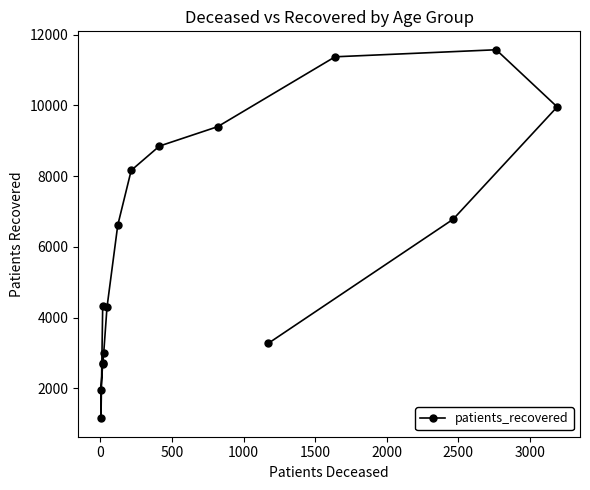

What is the average value?

6008